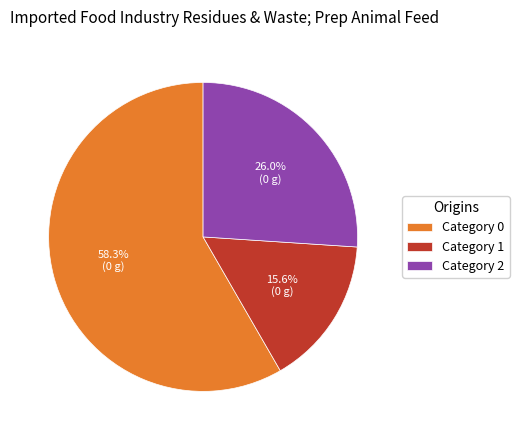

Which category has the smallest portion of the pie?

Category 1